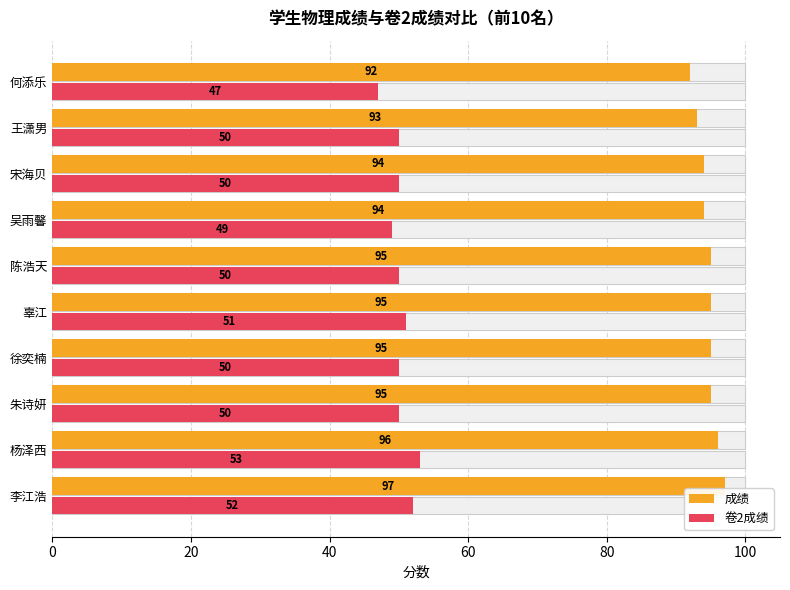

What is the maximum value for 成绩?

97